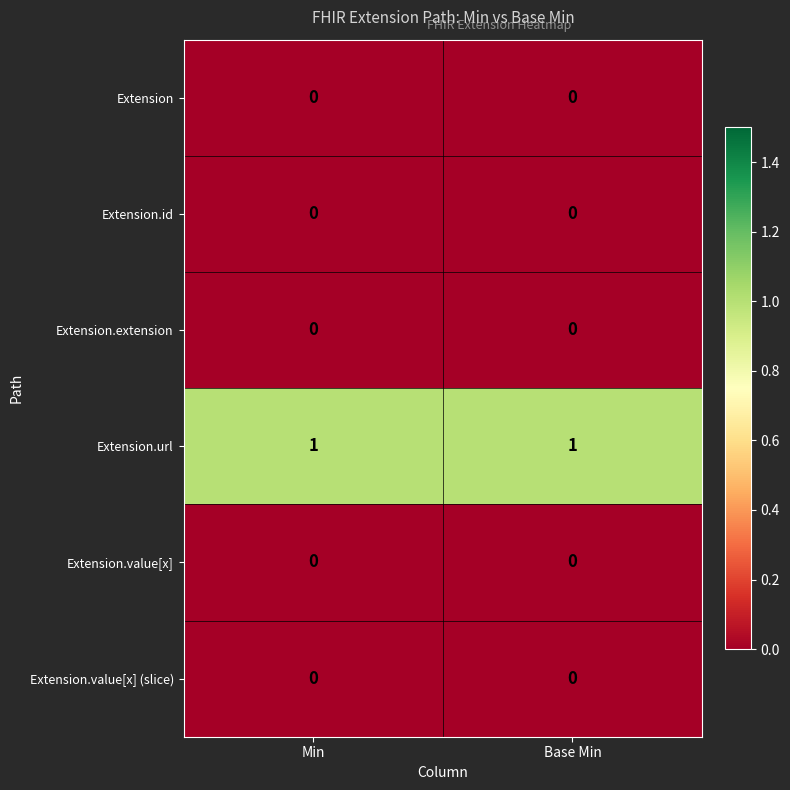

True or false: Extension.url has a value of 0 at Base Min.

False